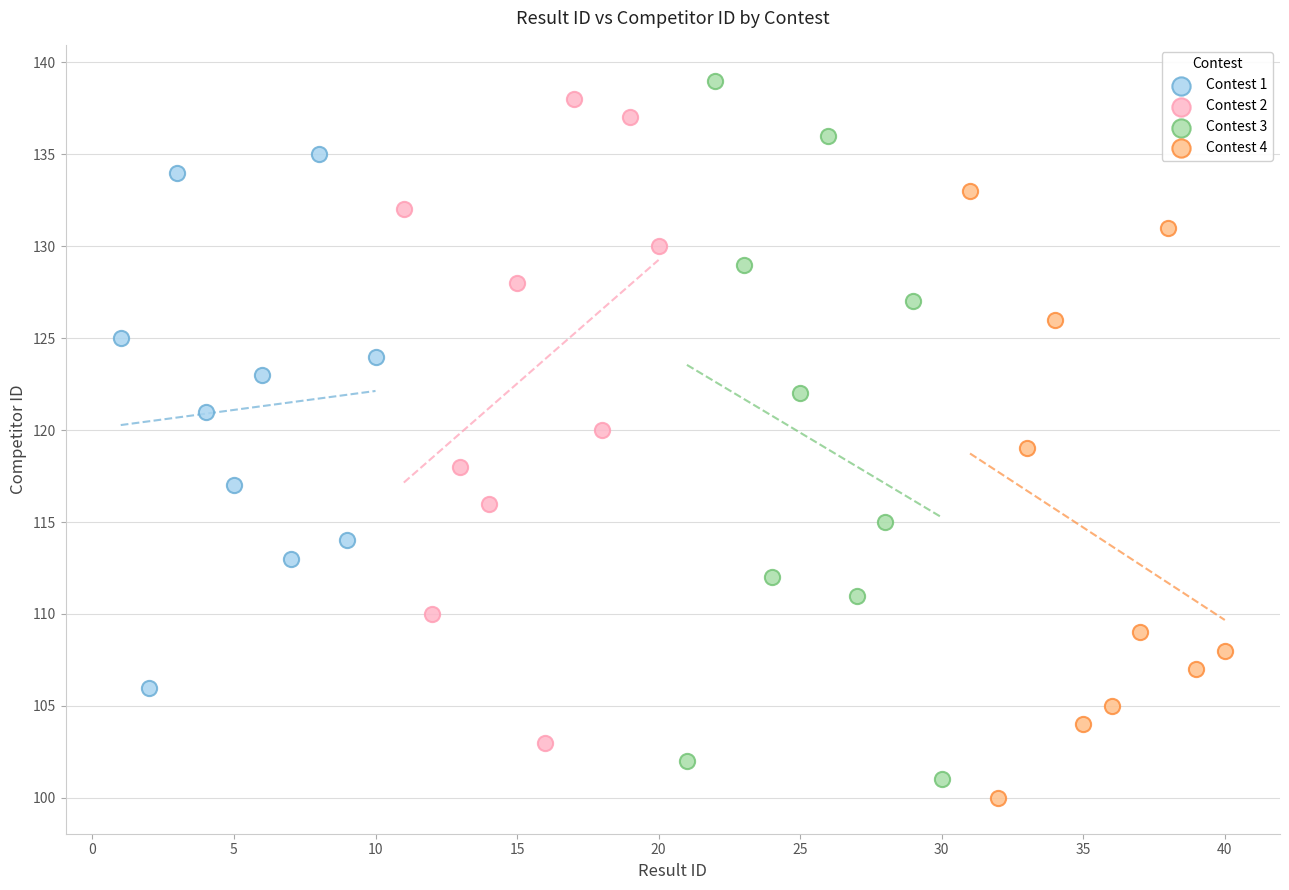

Which series contains the highest Y value?

Contest 3